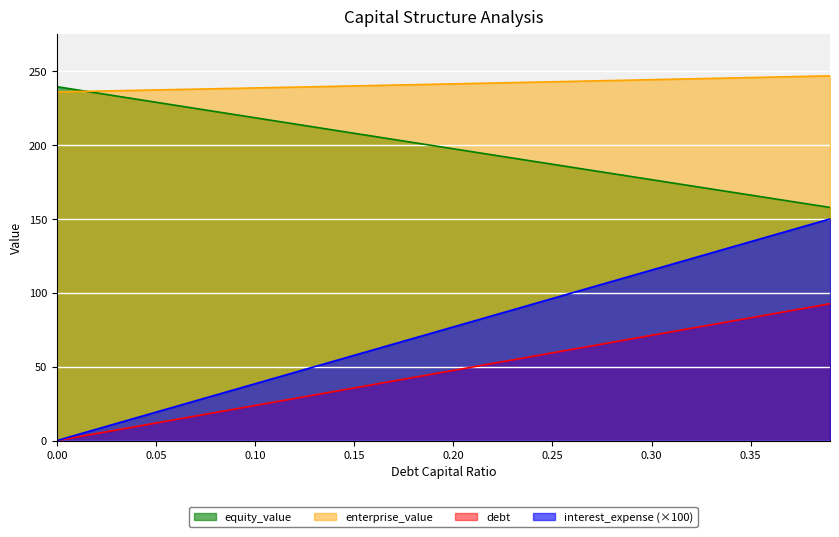

What is the sum of all debt values?

1853.3